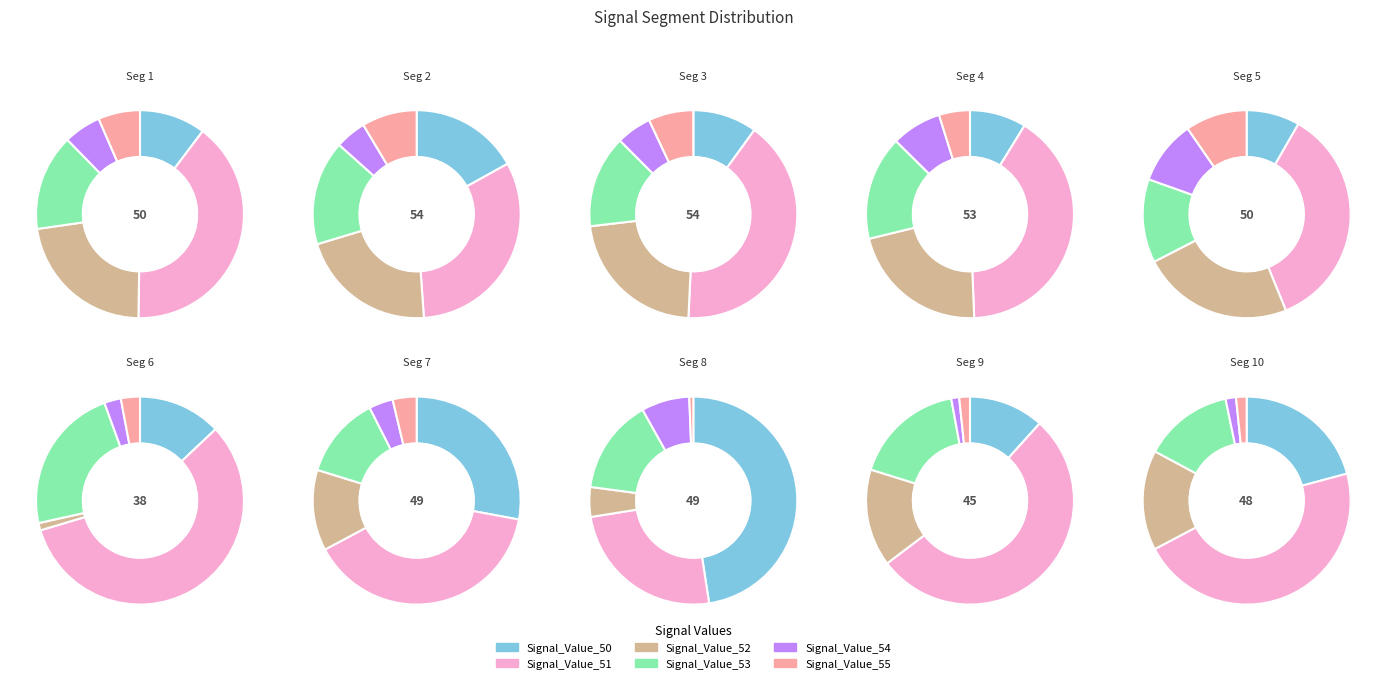

What percentage is the signal segment 6 slice, to the nearest percent?

1%